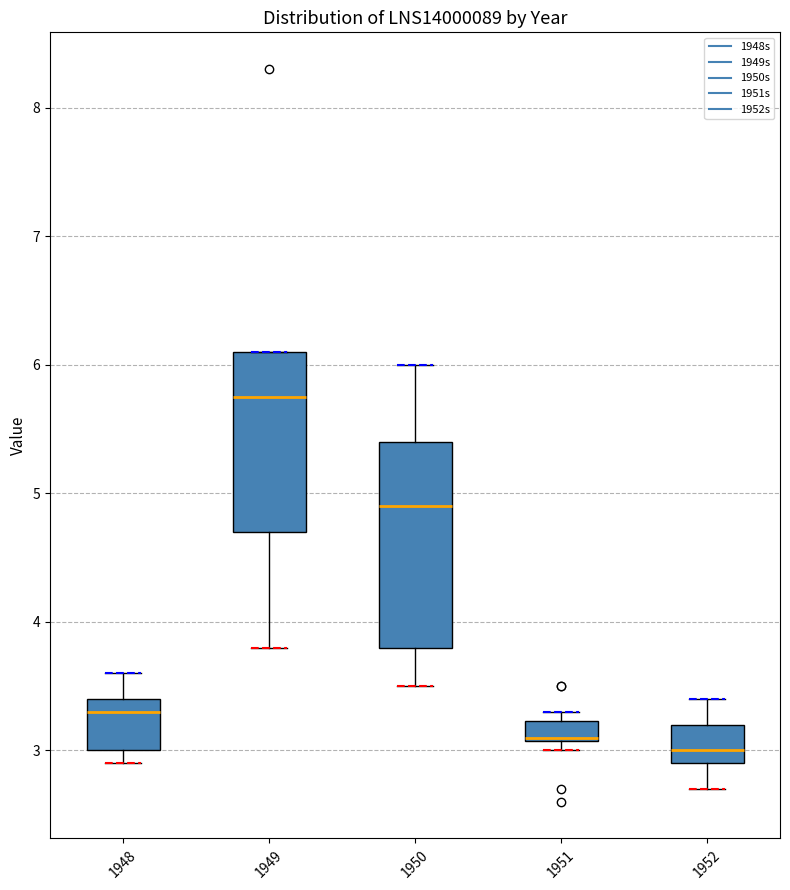

Where does the lower whisker of the box at x = 1949 end on the y-axis? The values are not printed on the chart, so give them approximately, as read against the axis.

3.8